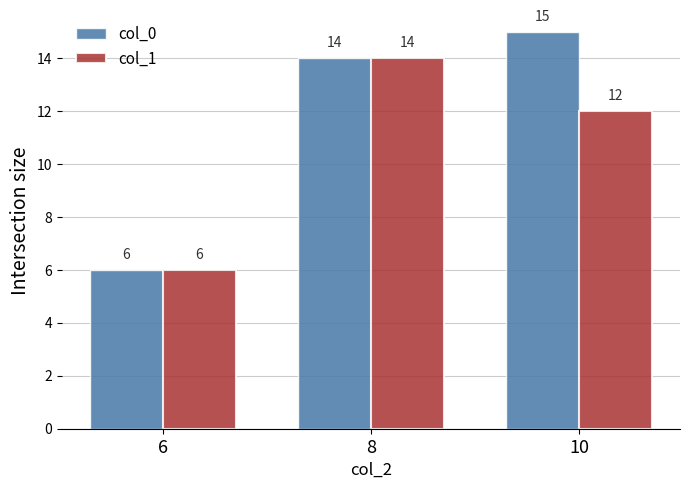

Rank the series by their maximum value, from lowest to highest.

col_1, col_0